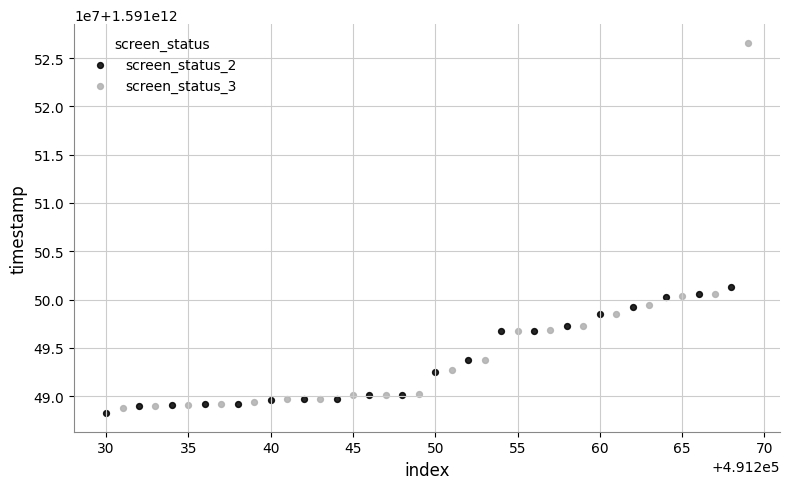

What are all the series names shown in the legend?

screen_status_2, screen_status_3